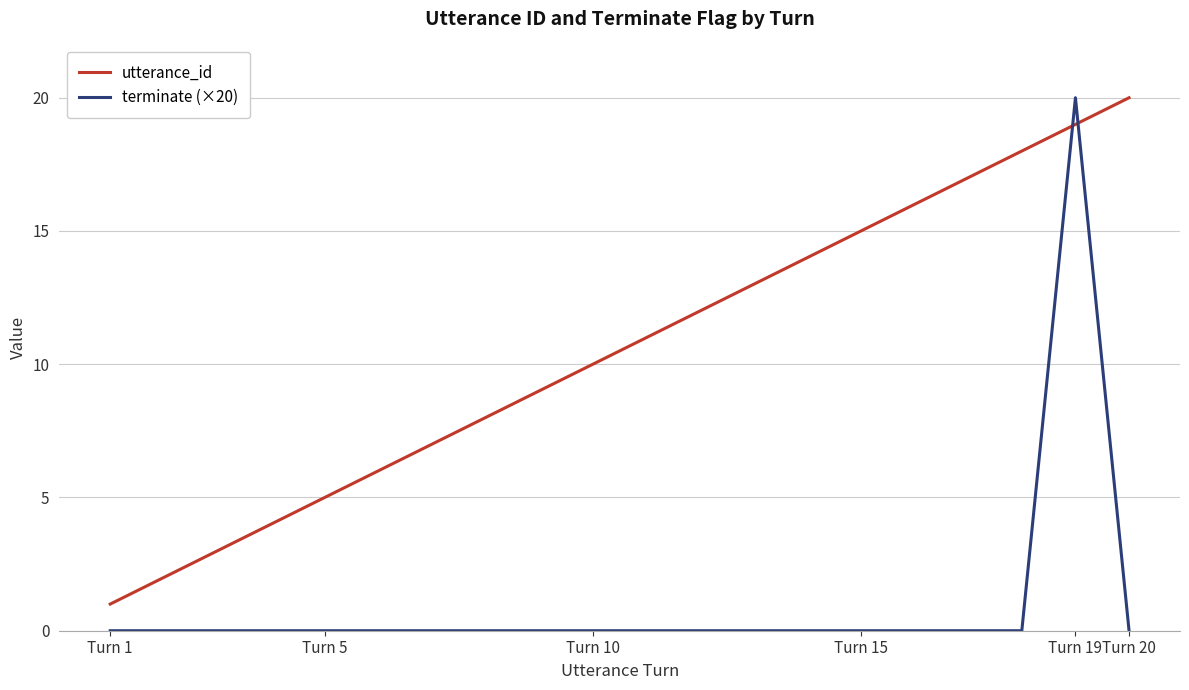

What is the difference between the maximum and minimum values in the utterance_id series?

19